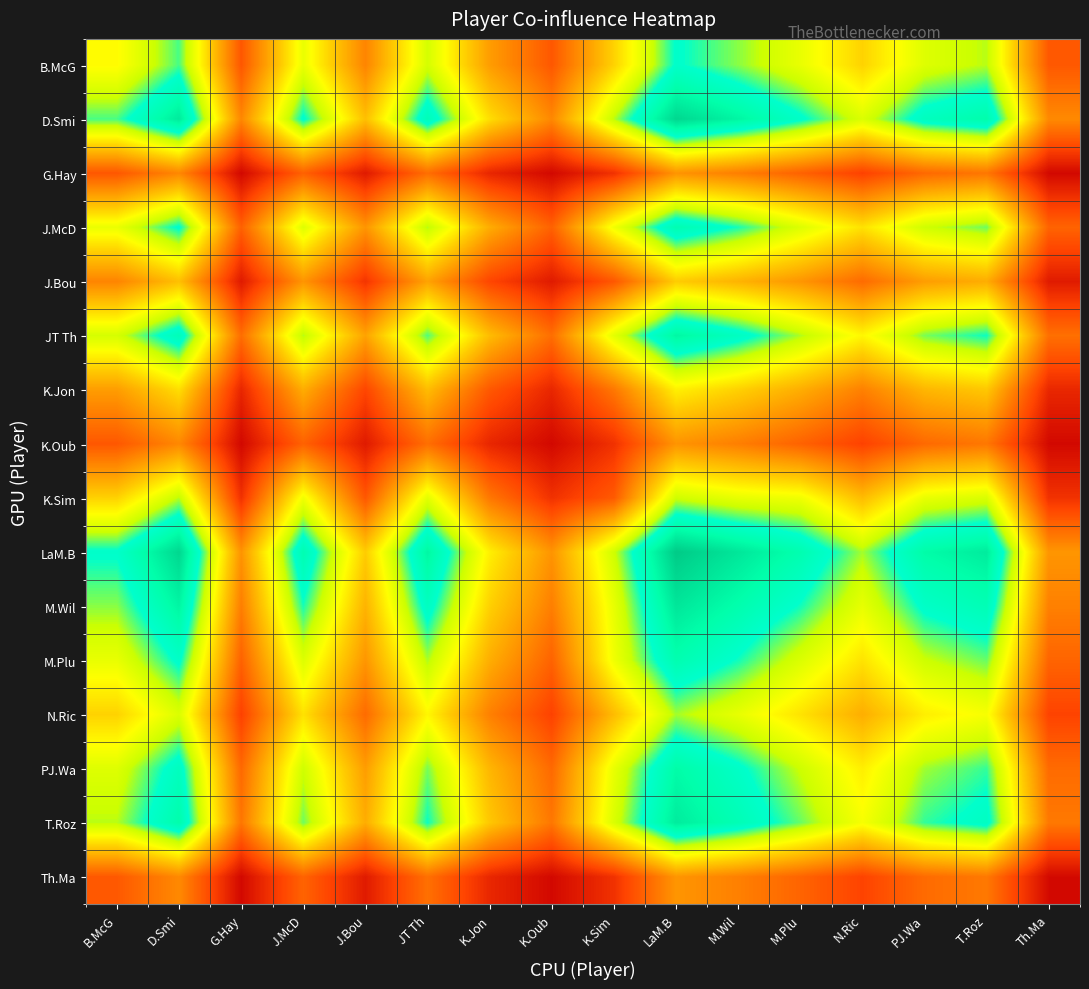

At how many categories does at least one series exceed 0?

16